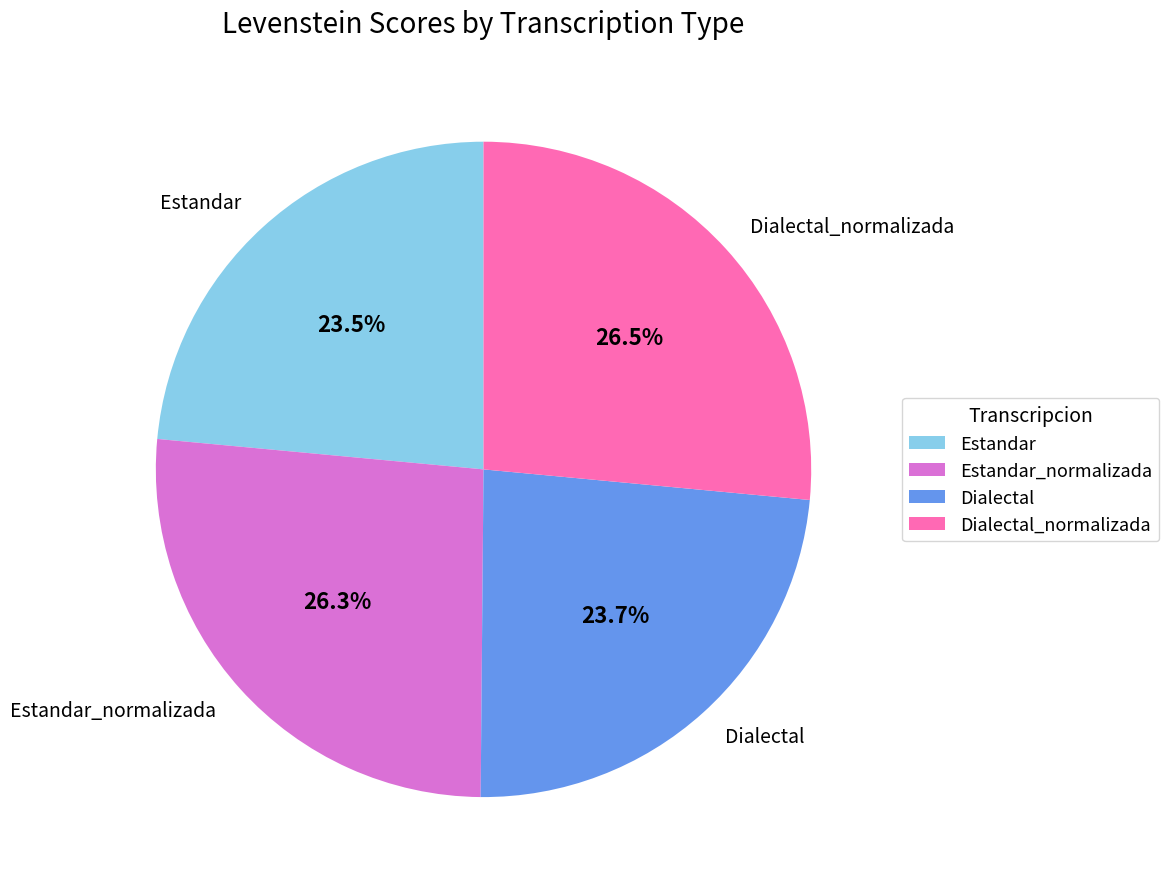

What portion of the pie excludes Dialectal_normalizada?

73.5%